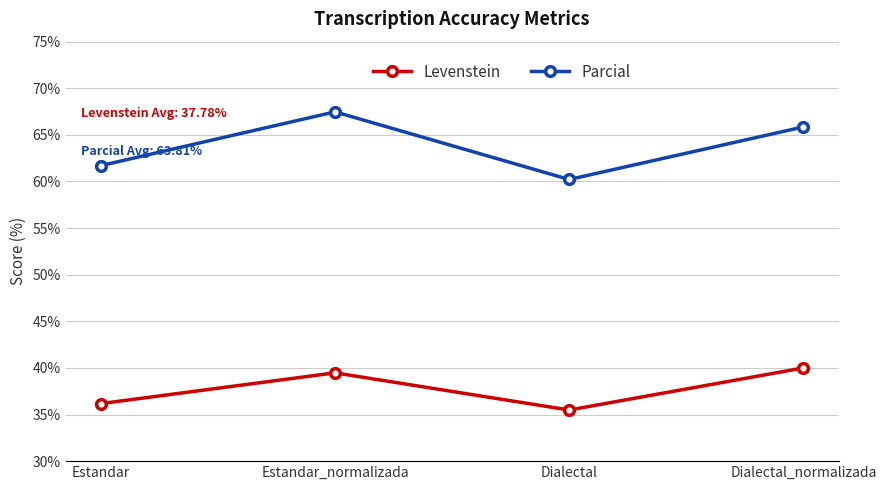

Reading left to right, list all the values displayed in this chart.

Levenstein: Estandar=36.2	Estandar_normalizada=39.5	Dialectal=35.5	Dialectal_normalizada=40.0
Parcial: Estandar=61.7	Estandar_normalizada=67.5	Dialectal=60.2	Dialectal_normalizada=65.9